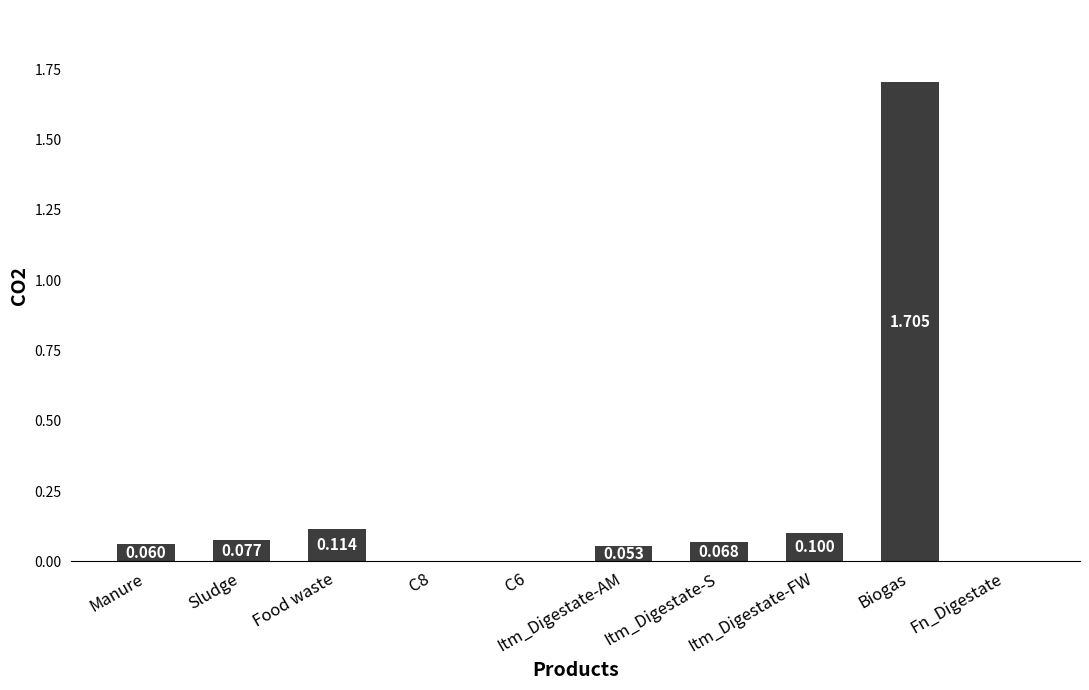

The chart shows a value of 0.0 at C6. True or false?

True